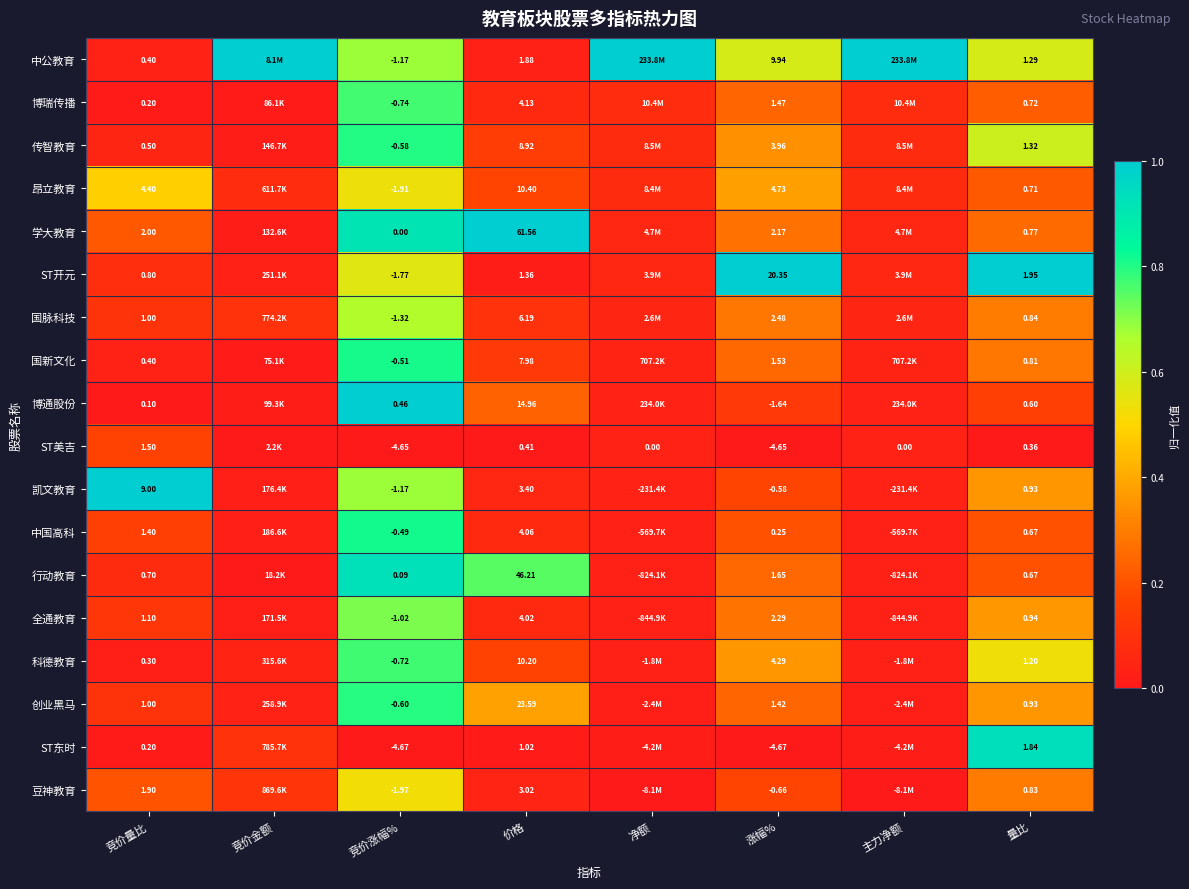

Rank the series at 涨幅% from highest to lowest value.

ST开元, 中公教育, 昂立教育, 科德教育, 传智教育, 国脉科技, 全通教育, 学大教育, 行动教育, 国新文化, 博瑞传播, 创业黑马, 中国高科, 凯文教育, 豆神教育, 博通股份, ST美吉, ST东时